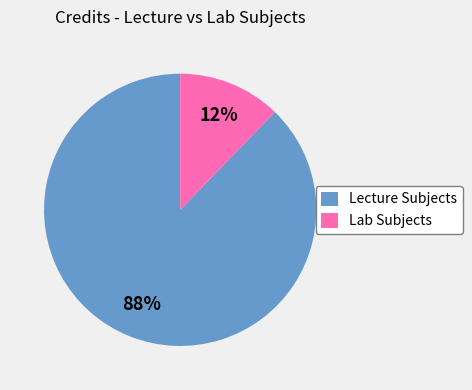

How many slices are in this pie chart?

2